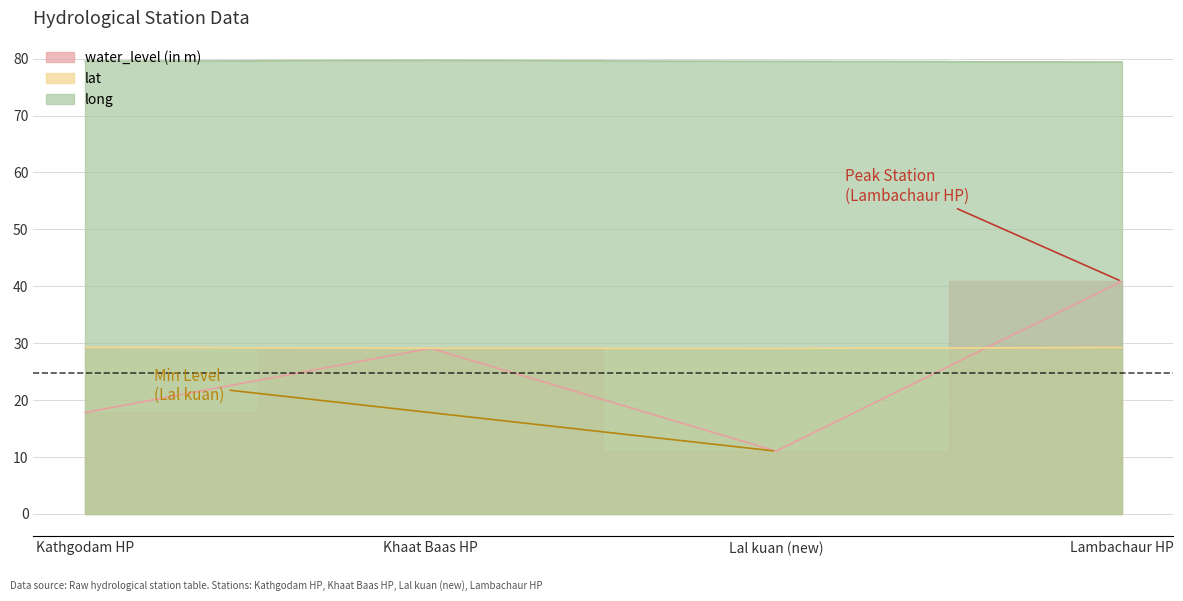

Does the chart have visible grid lines?

Yes